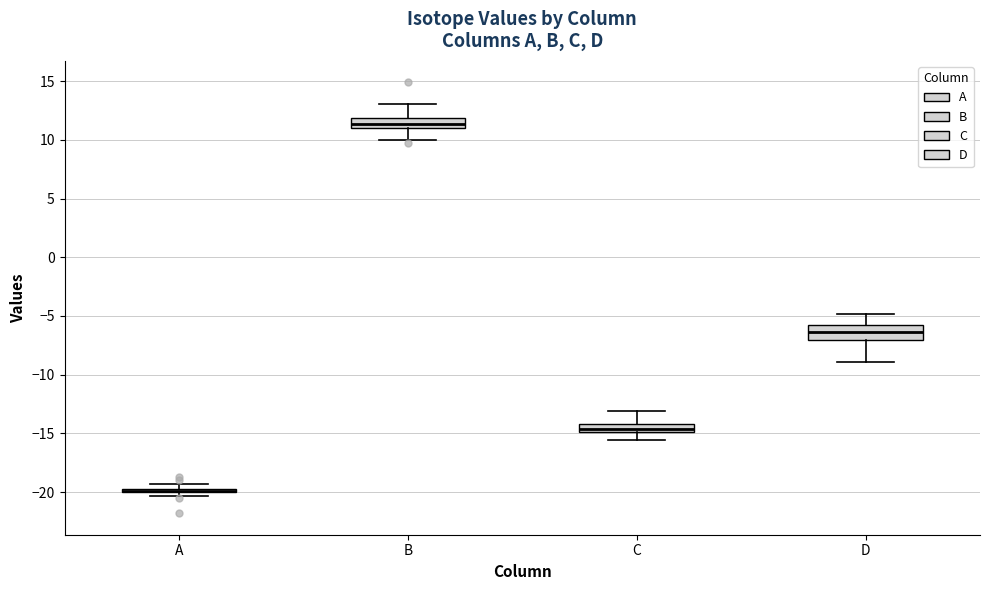

Where does the upper whisker of the box for D end on the y-axis? The values are not printed on the chart, so give them approximately, as read against the axis.

-5.0